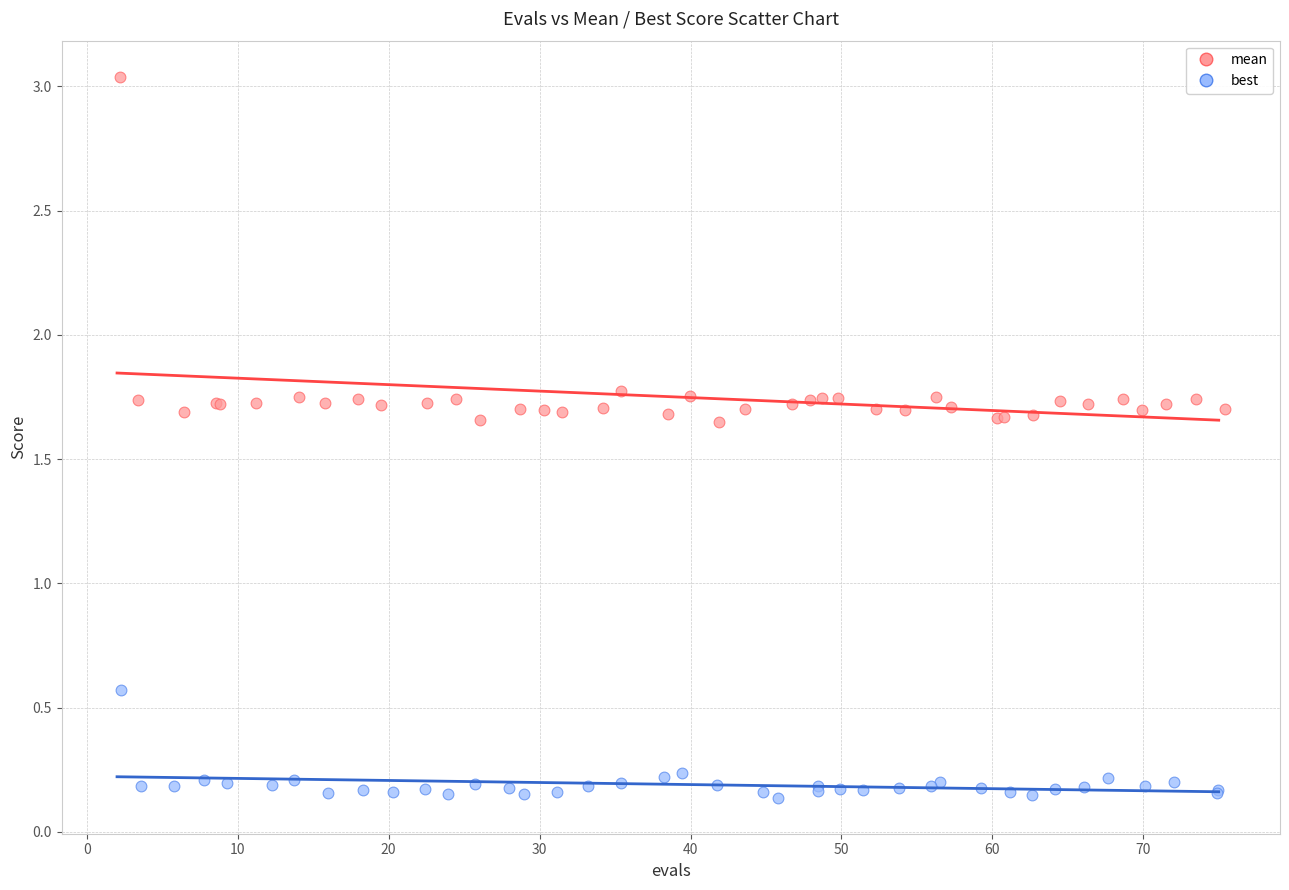

Which series has the widest spread of Y values?

mean